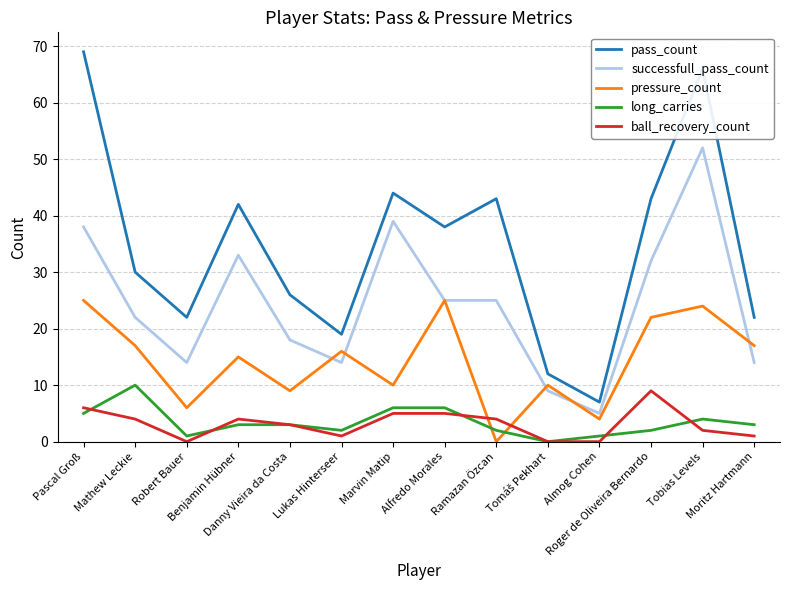

What is the highest value of the ball_recovery_count series?

9